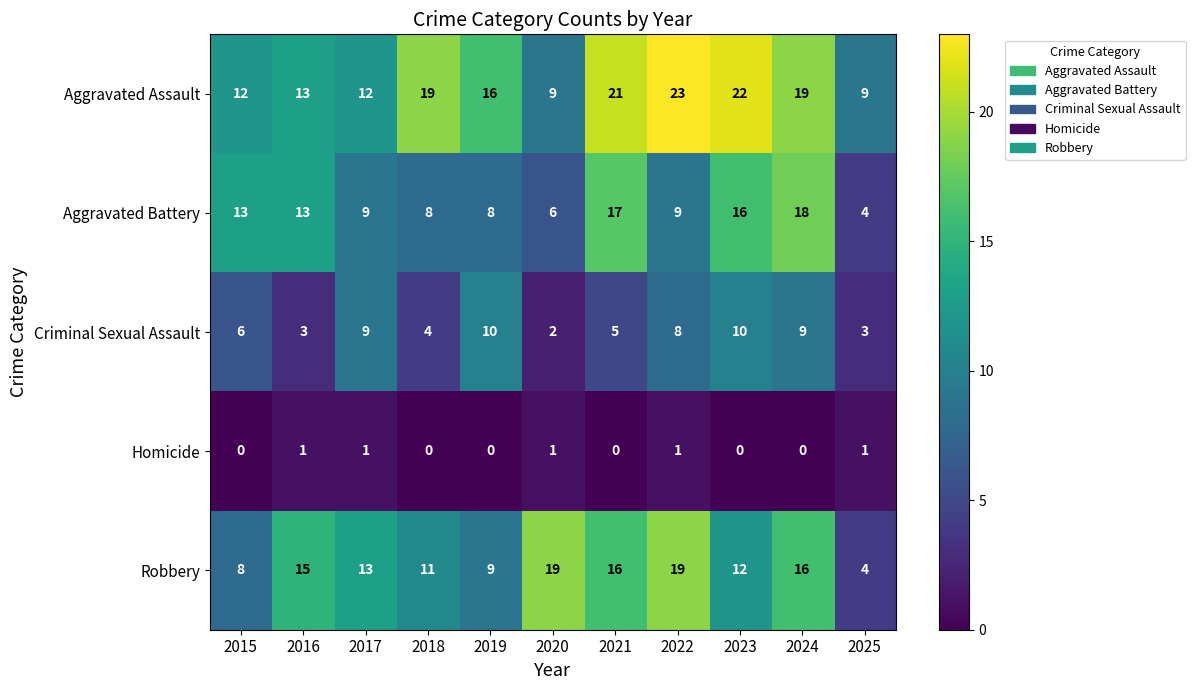

At 2019, list the series in order from smallest to largest.

Homicide, Aggravated Battery, Robbery, Criminal Sexual Assault, Aggravated Assault